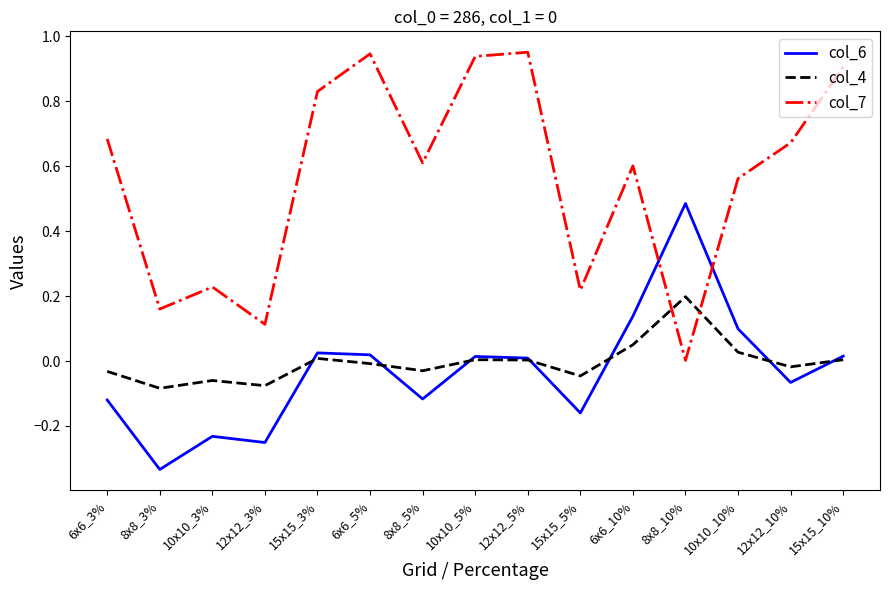

Which category has the highest value in the col_4 series?

8x8_10%